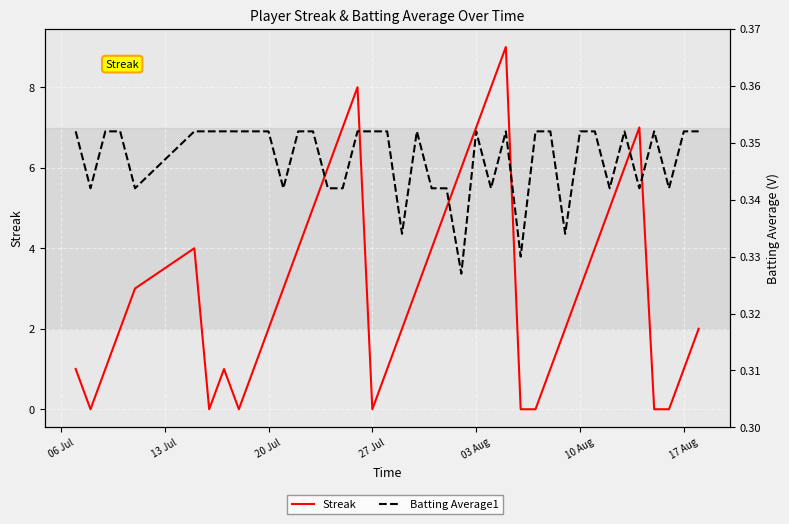

How many interior local peaks does the Streak series have?

5